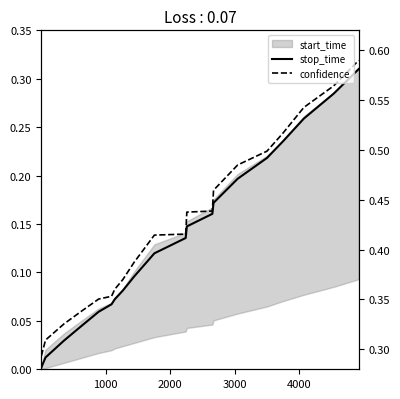

Which series has the largest range (max minus min)?

stop_time